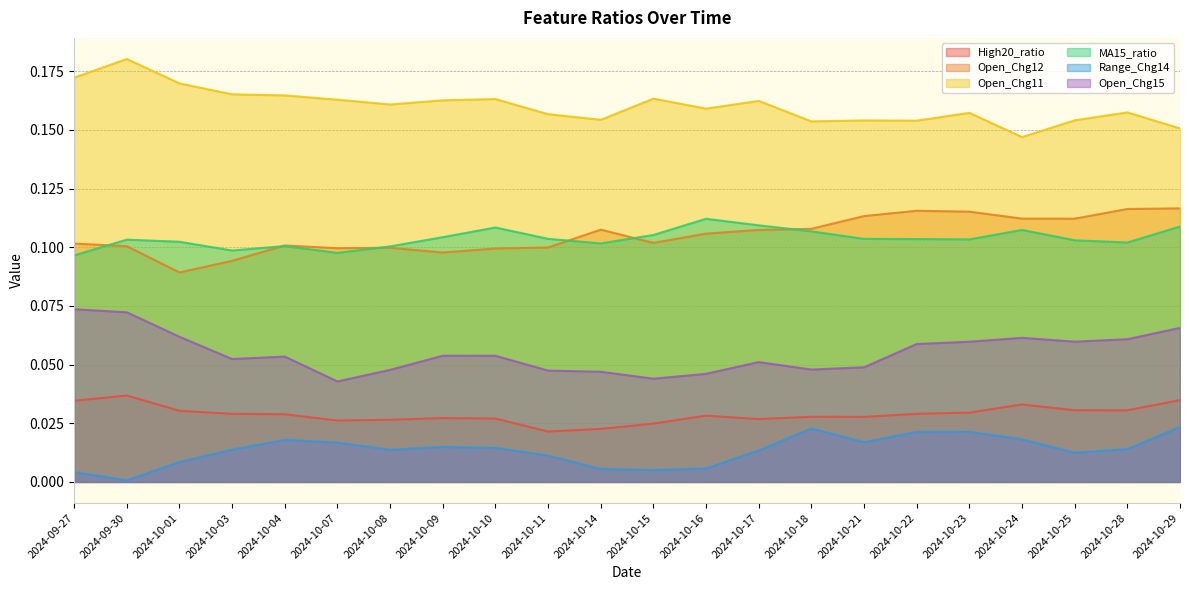

How many lines are shown in the chart?

6